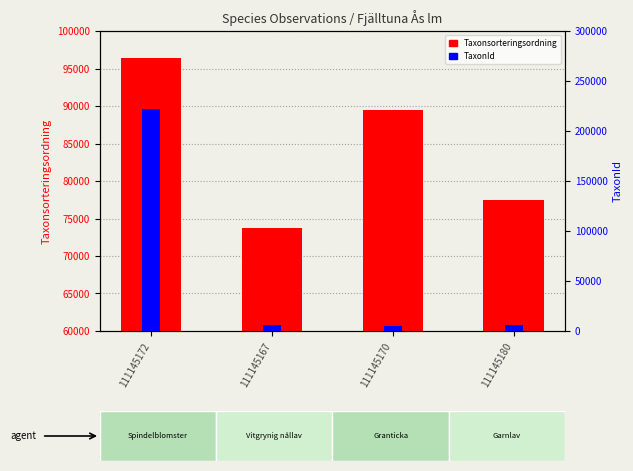

Which series changed the most between 111145172 and 111145180?

TaxonId